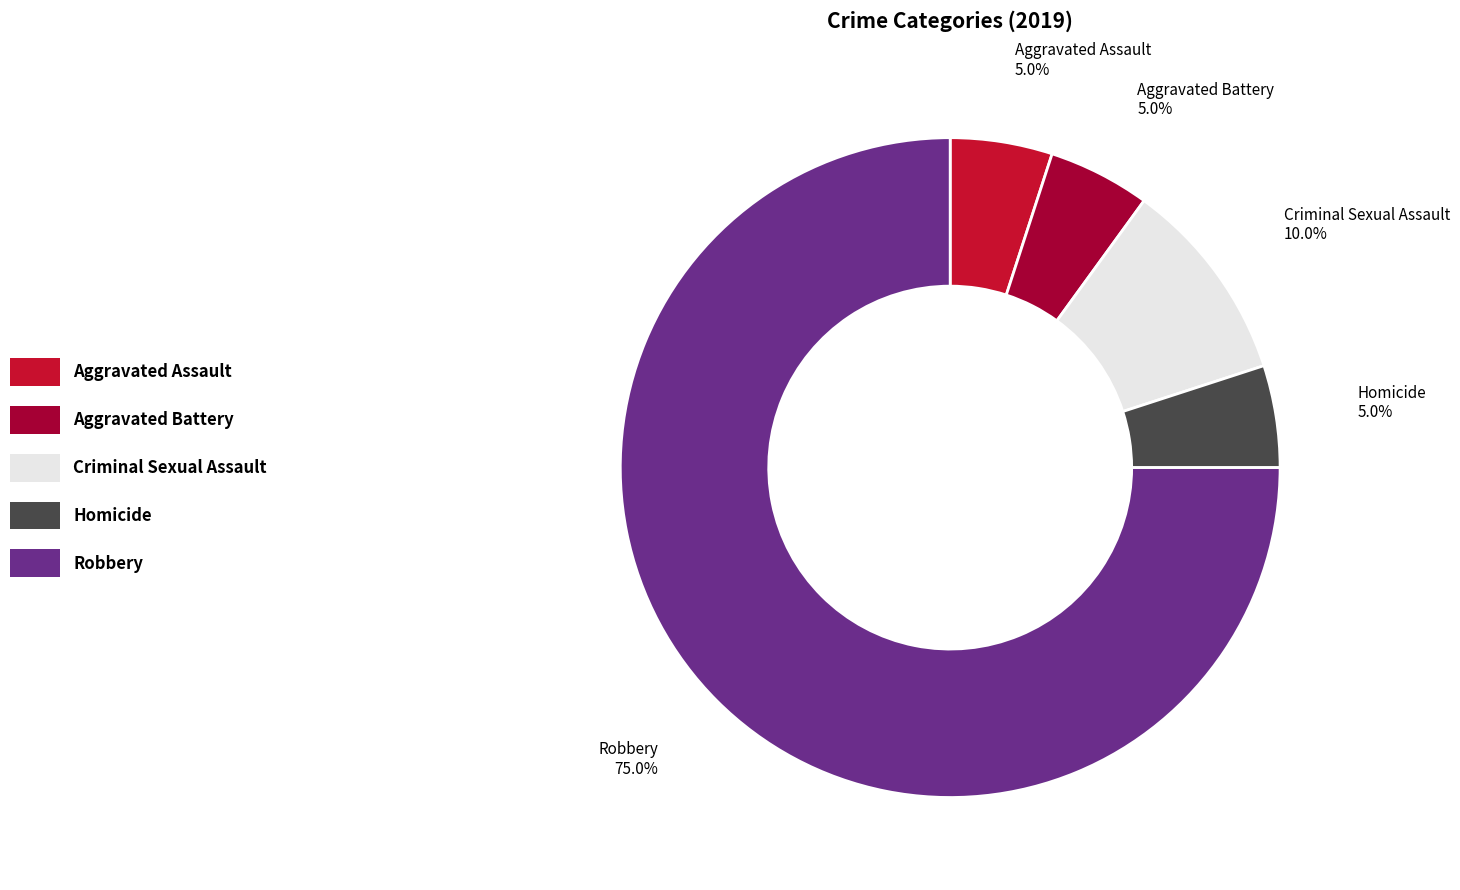

Is it true that Criminal Sexual Assault is 19% of the pie?

False